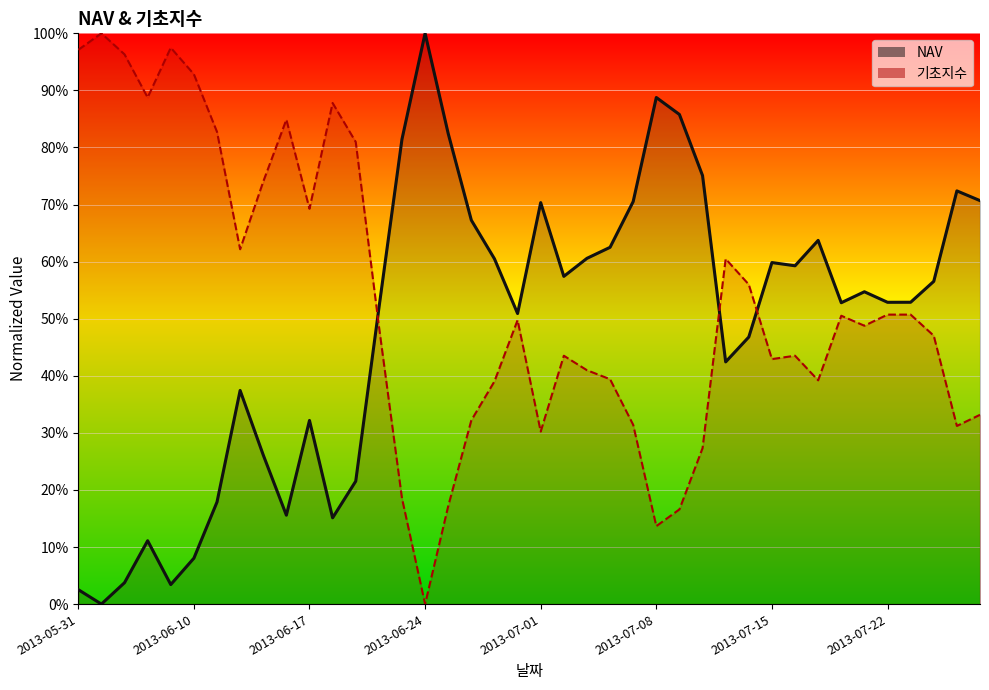

Which series has the widest spread of values?

NAV